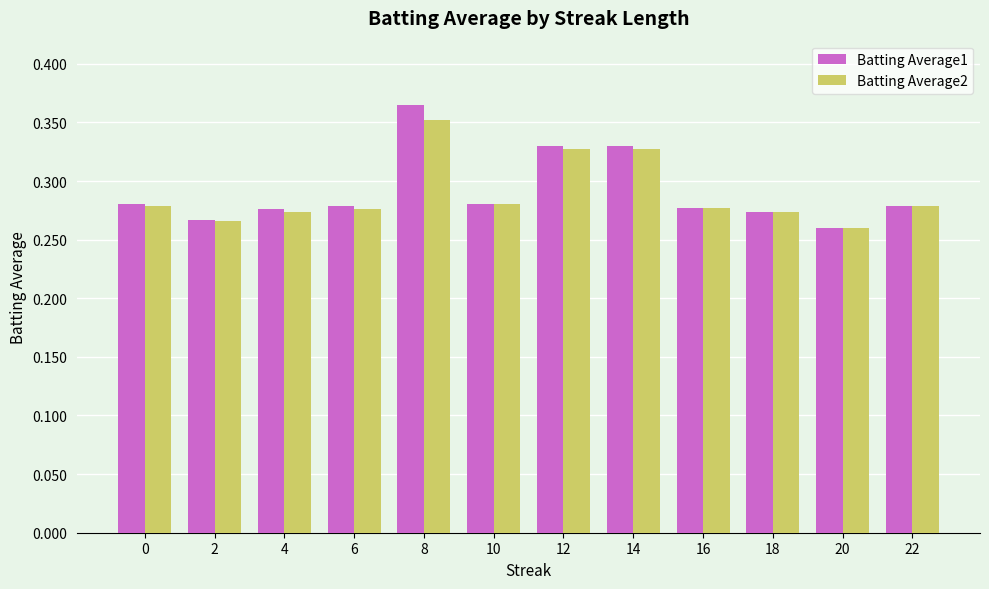

At which category is the sum across all series the highest?

8